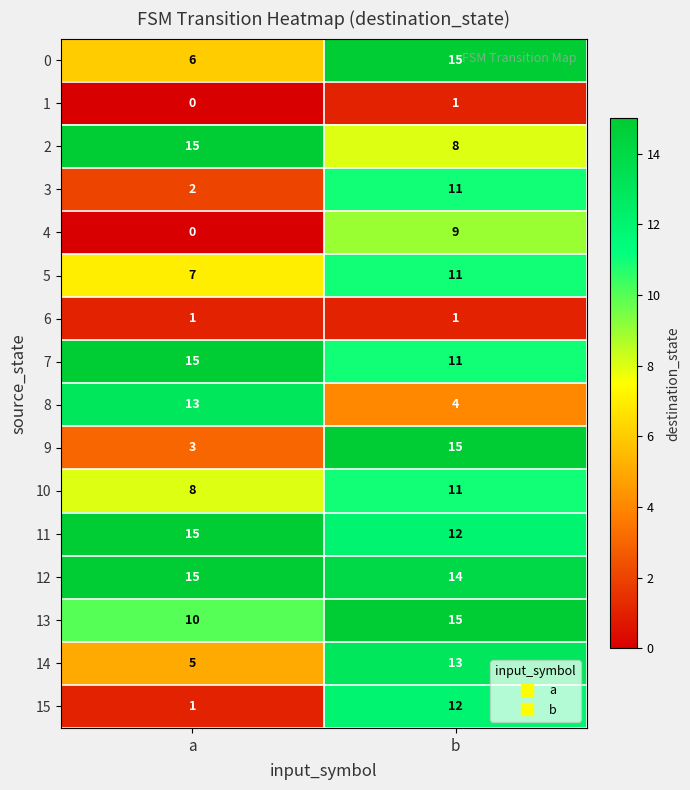

What is the maximum value shown in the chart?

15